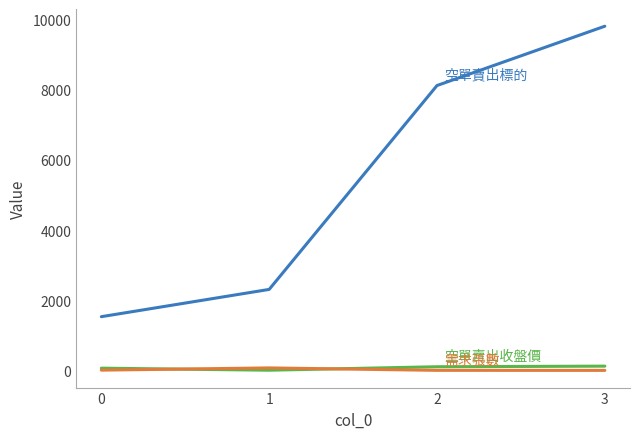

What is the maximum value shown in the chart?

9802.0